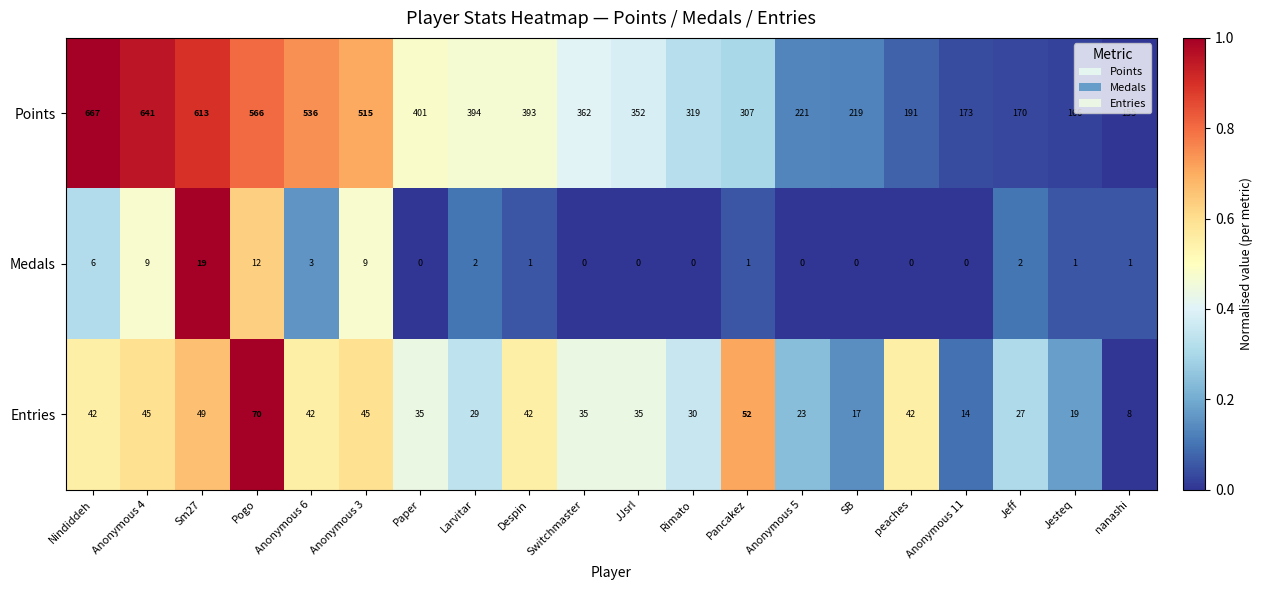

The Points series shows 206 at JJsrl. True or false?

False